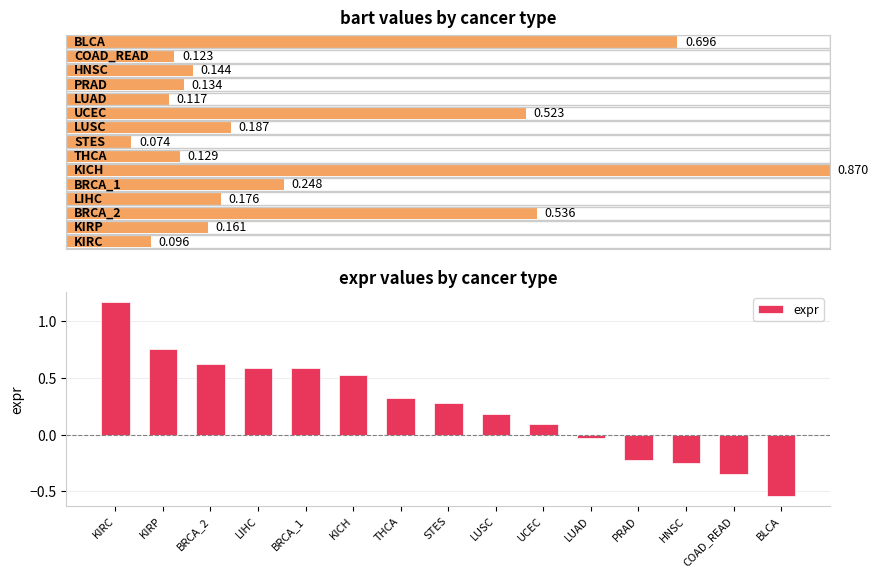

What is the difference between the maximum and minimum values?

1.7